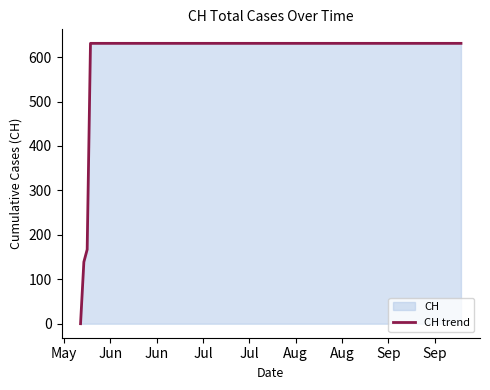

What is the maximum value shown in the chart?

631